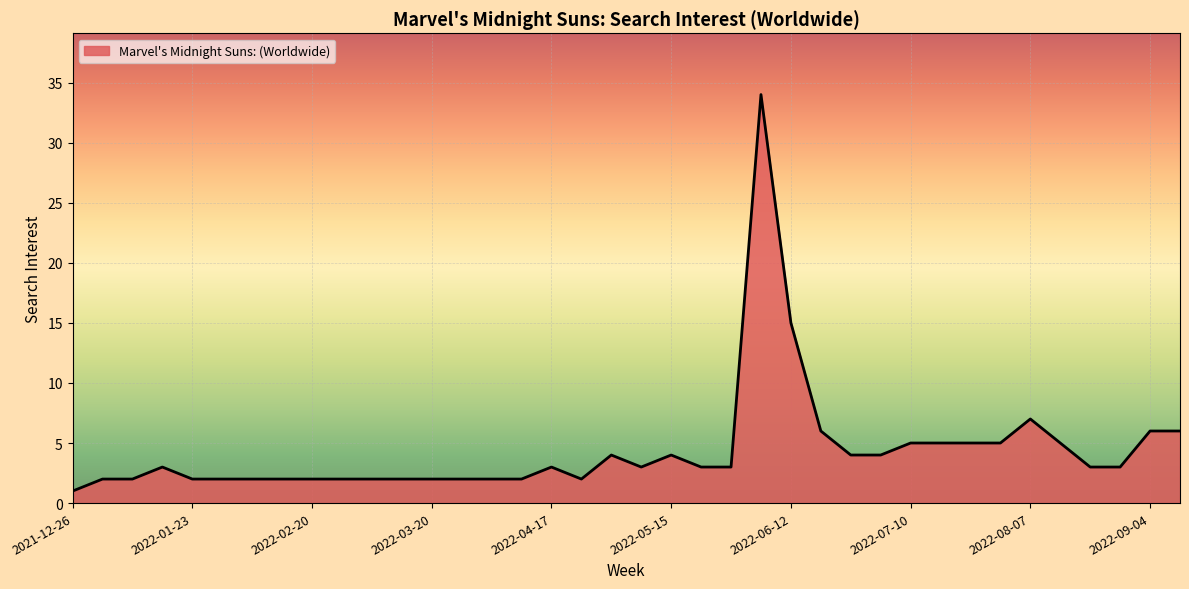

What is the greatest value displayed?

34